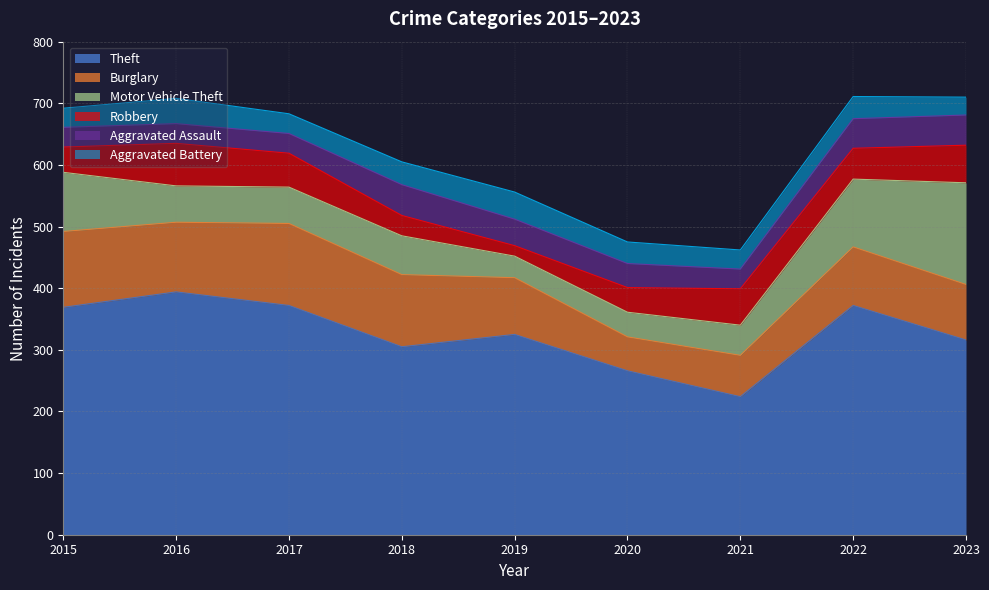

Rank the series at 2023 from highest to lowest value.

Theft, Motor Vehicle Theft, Burglary, Robbery, Aggravated Assault, Aggravated Battery